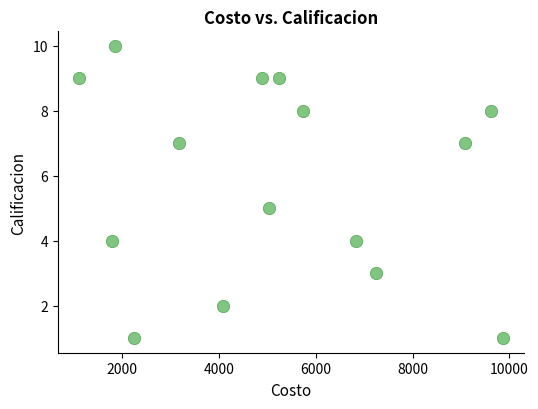

What is the range of X values (max minus min)?

8764